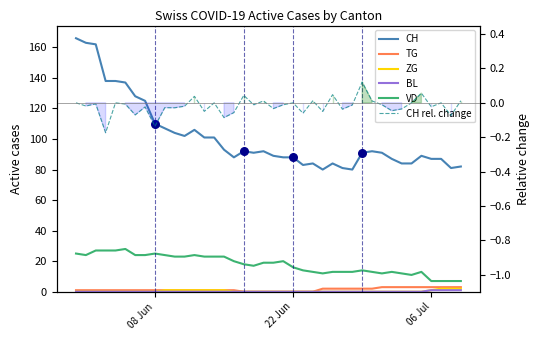

Which series has the largest total across all categories?

CH